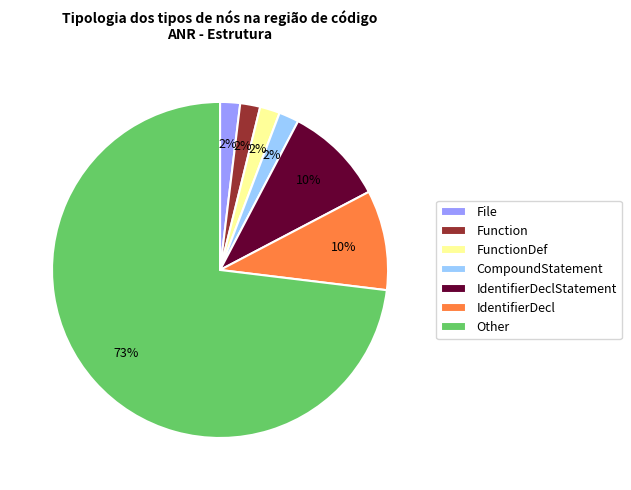

Is the sum of Other and FunctionDef greater than half?

Yes